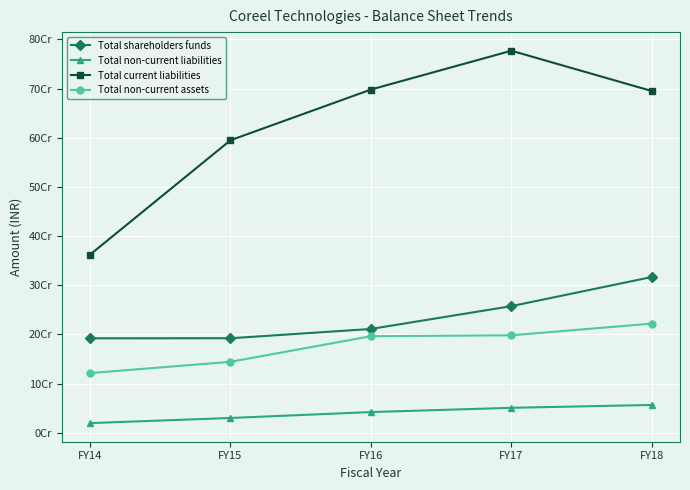

What are all the series names shown in the legend?

Total shareholders funds, Total non-current liabilities, Total current liabilities, Total non-current assets